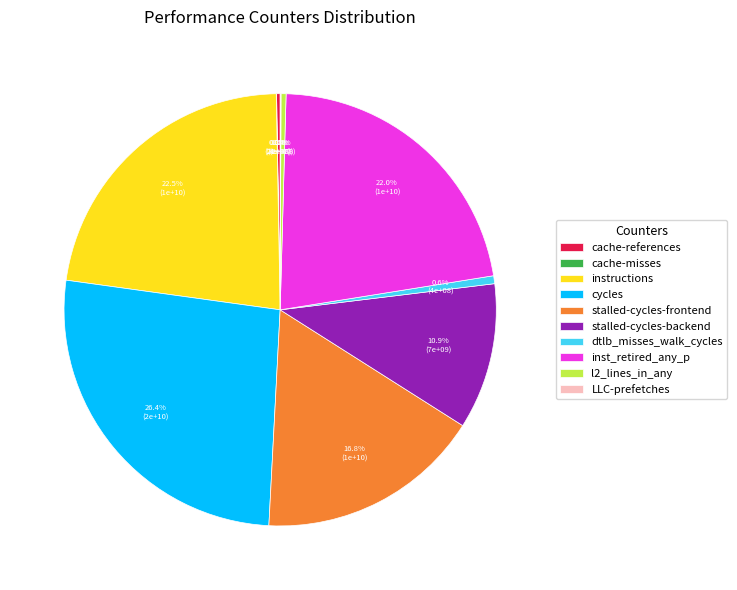

What is the largest slice in the pie chart?

cycles